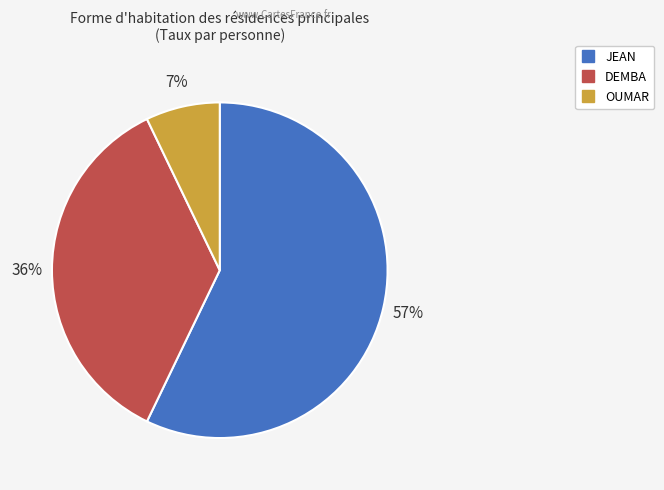

To the nearest percent, what portion does DEMBA represent?

36%